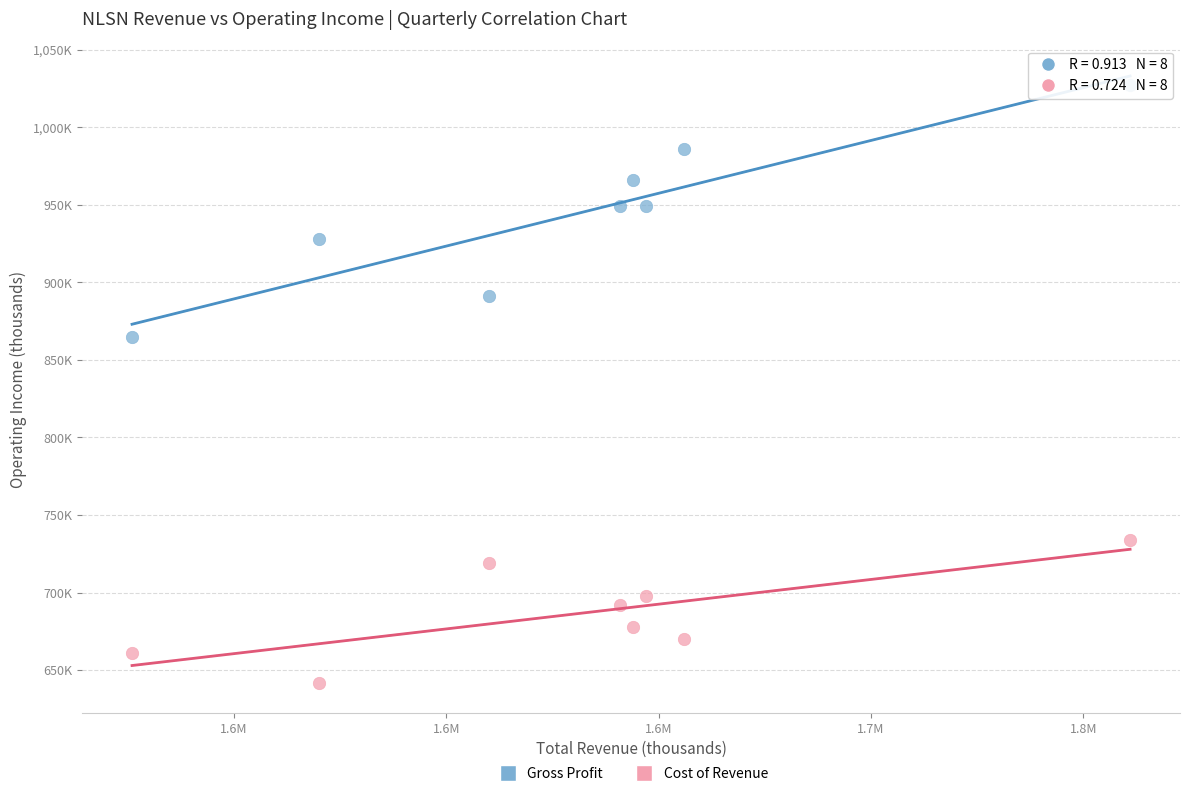

Which series has the widest spread of Y values?

Gross Profit